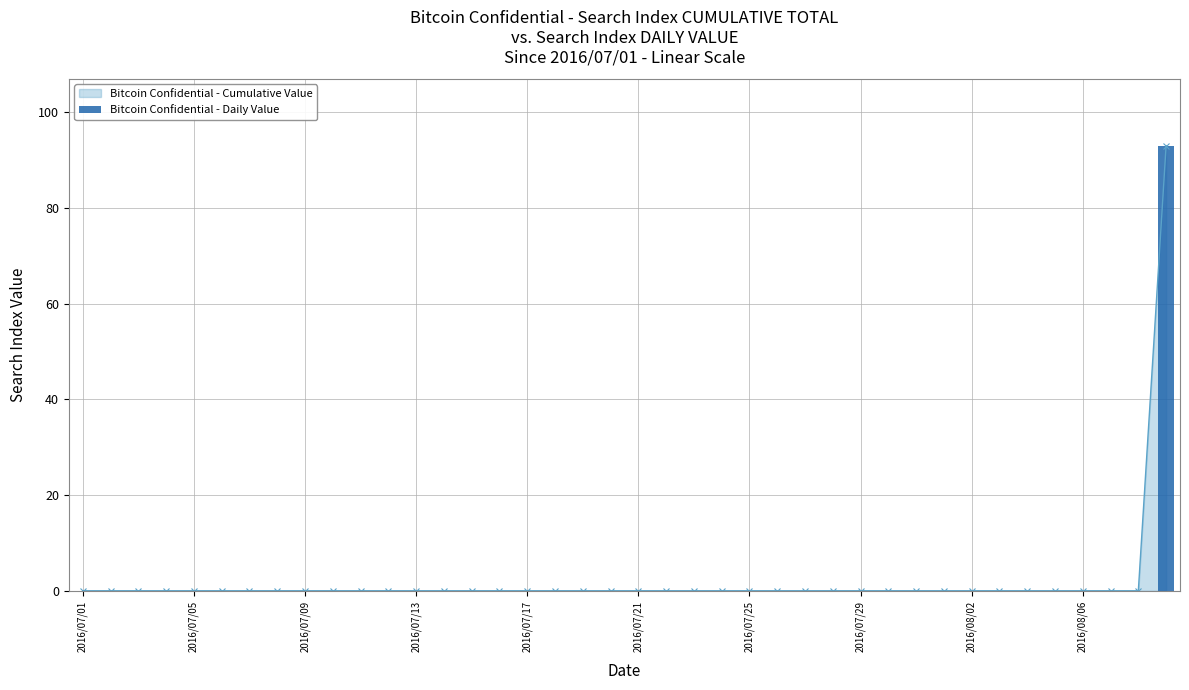

What is the highest value of the Bitcoin Confidential - Cumulative Value series?

93